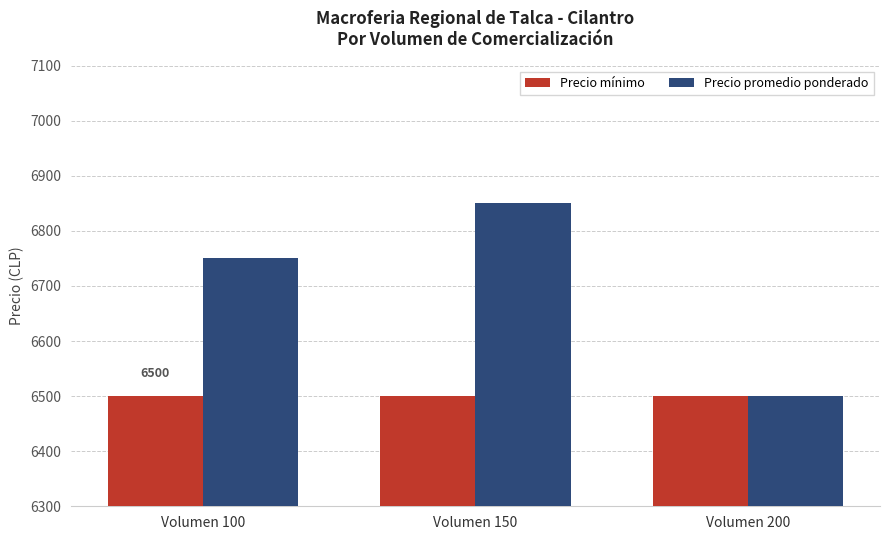

Rank the series by their average value, from highest to lowest.

Precio promedio ponderado, Precio mínimo